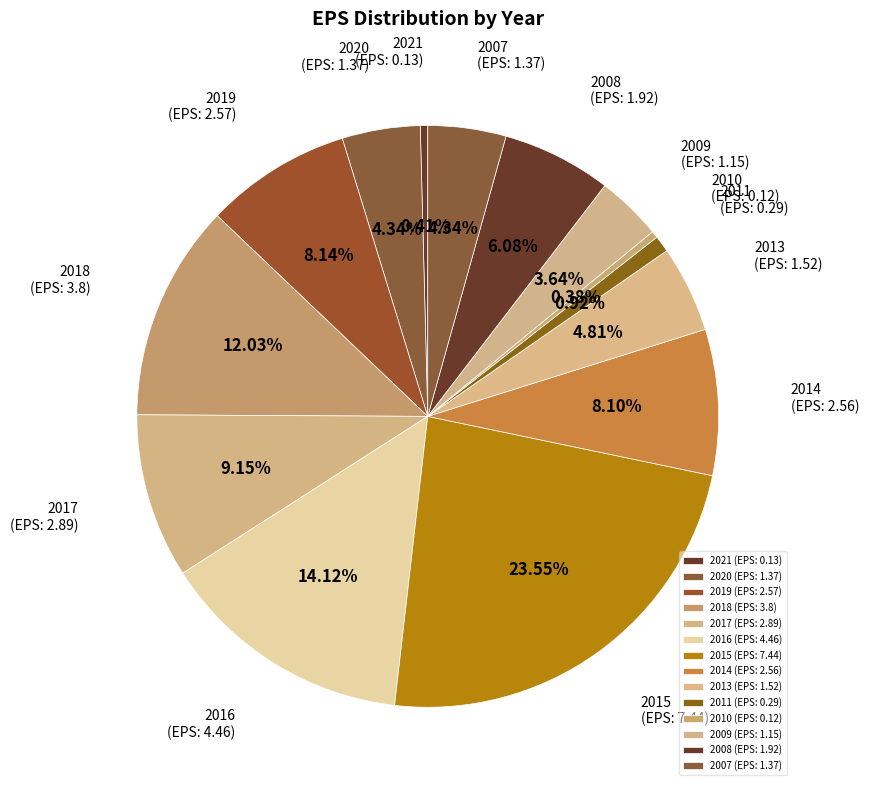

The 2018 slice represents 1% of the pie. True or false?

False